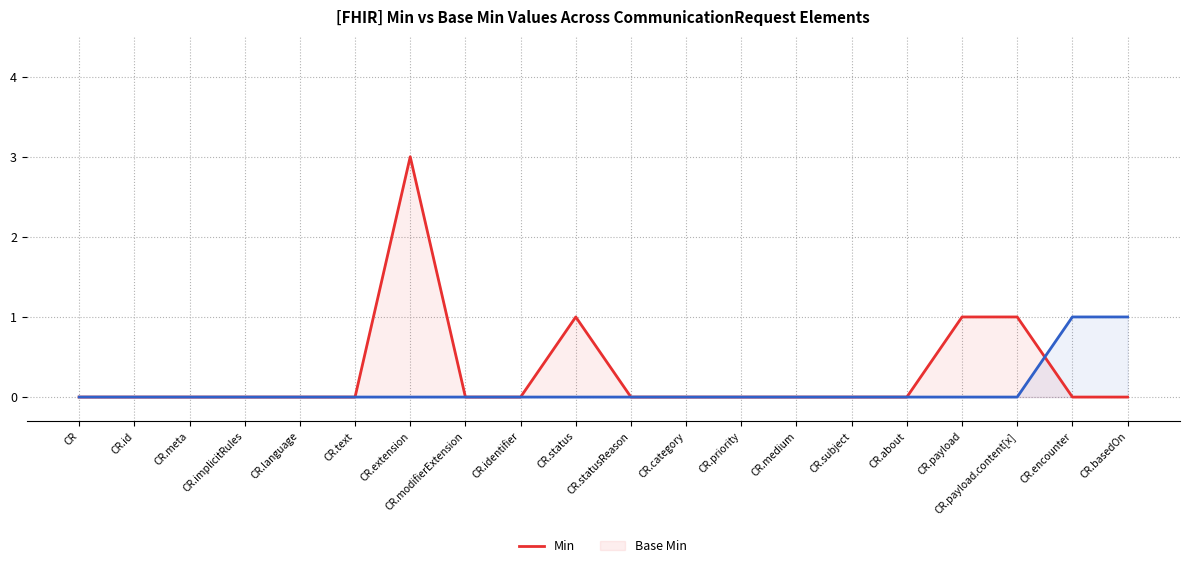

Reading left to right, transcribe all the data shown in this chart.

Min: 0	0	0	0	0	0	3	0	0	1	0	0	0	0	0	0	1	1	0	0
Base Min: 0	0	0	0	0	0	0	0	0	0	0	0	0	0	0	0	0	0	1	1